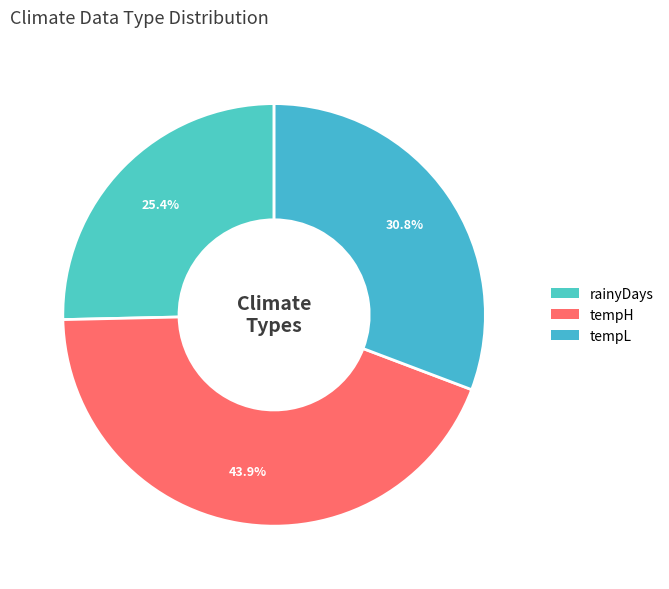

To the nearest percent, what is the average slice percentage?

33%